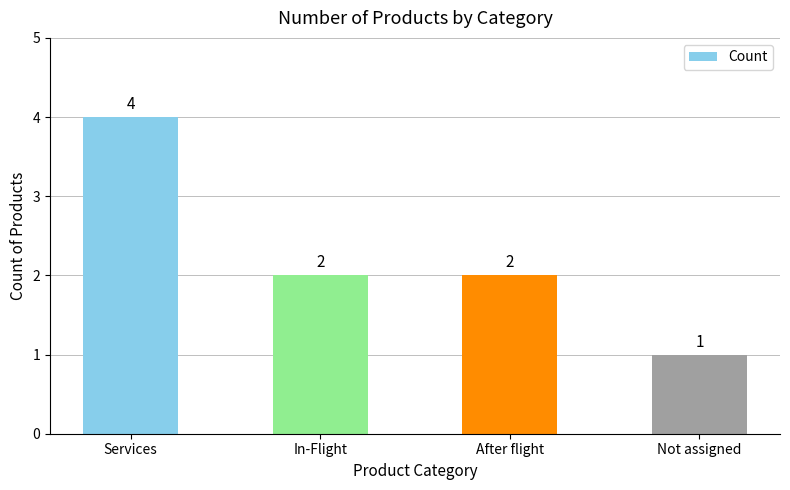

What is the label of the 4th bar from the right?

Services